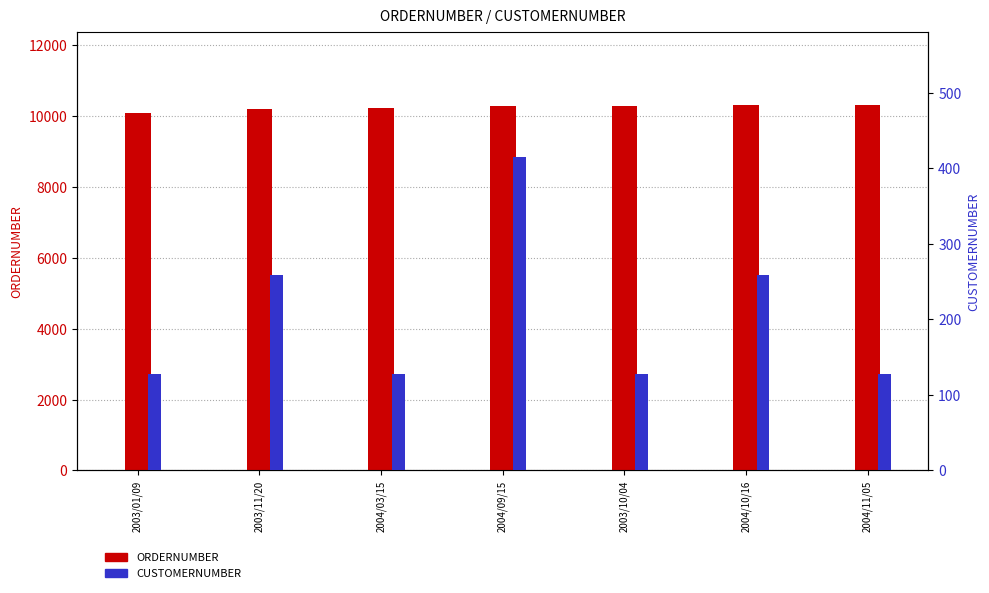

At how many categories does at least one series exceed 2939?

7